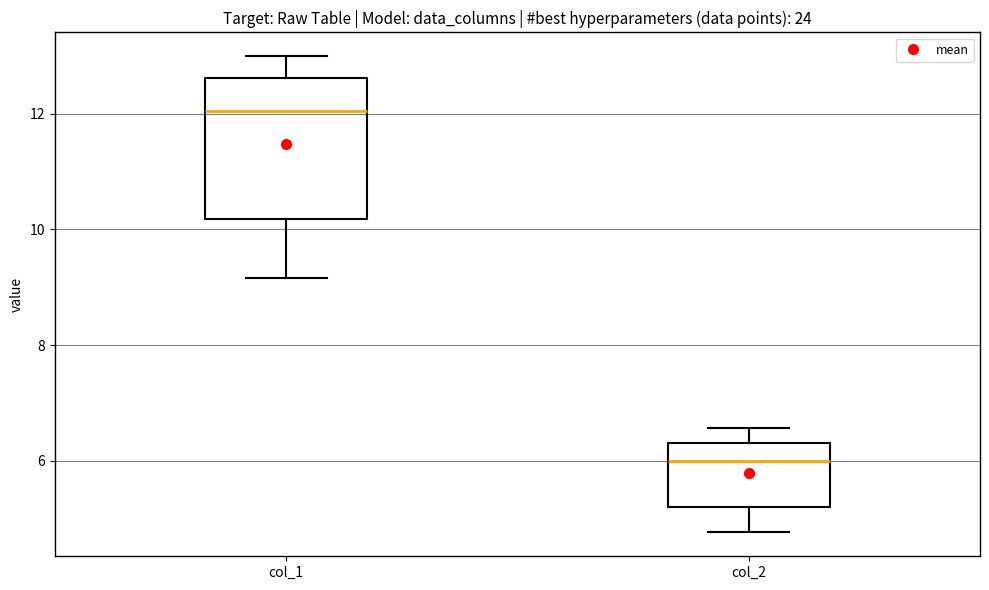

Which box's median line is the highest?

col_1